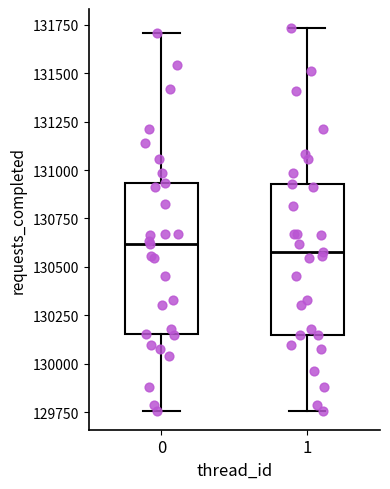

Reading left to right, read every box against the y-axis: the position of its median line, the range the box covers, and the ends of its whiskers. The values are not printed on the chart, so give them approximately, as read against the axis.

0: median 130600, box 130150 to 130950, whiskers 129750 to 131700
1: median 130600, box 130150 to 130950, whiskers 129750 to 131750